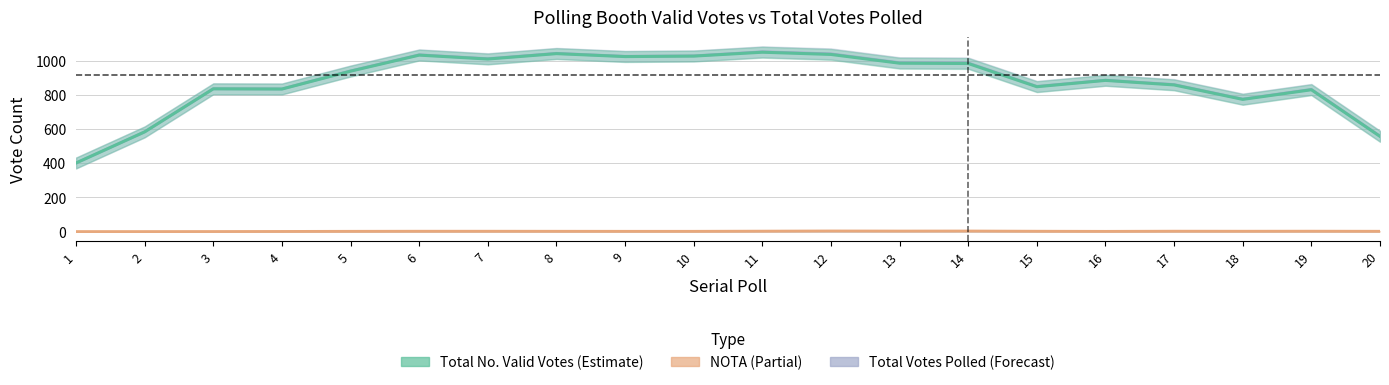

Which category has the highest value in the NOTA series?

12